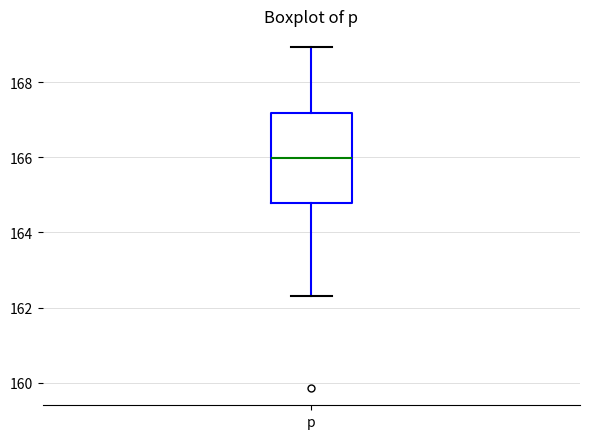

Where is the upper edge of the box for p on the y-axis? The values are not printed on the chart, so give them approximately, as read against the axis.

167.2